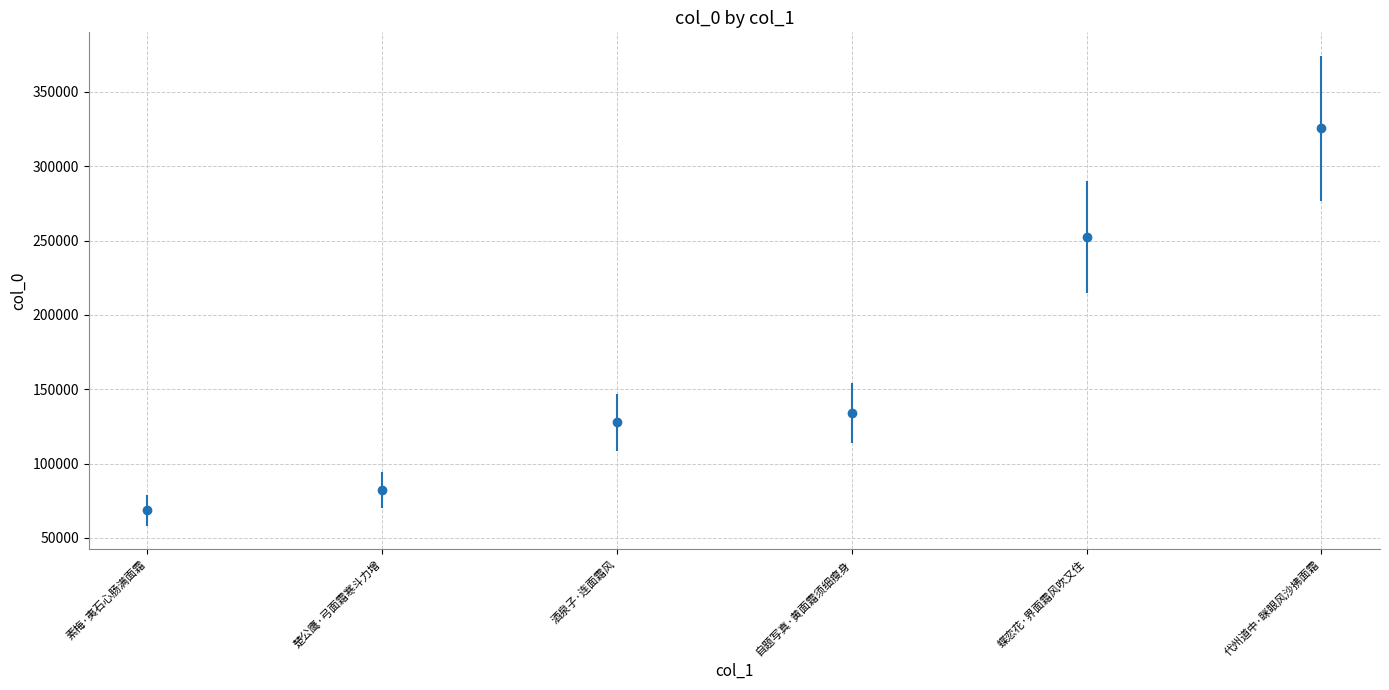

What is the label of the 1st point from the left?

素梅·夷石心肠满面霜